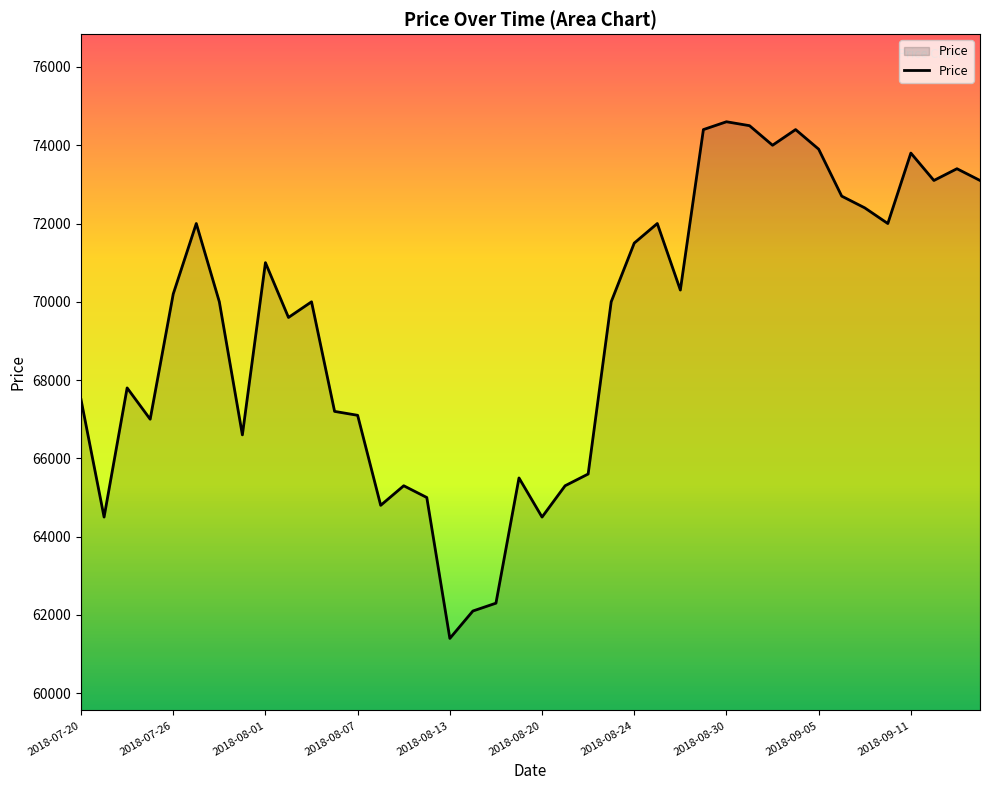

What is the difference between the maximum and minimum values?

13200